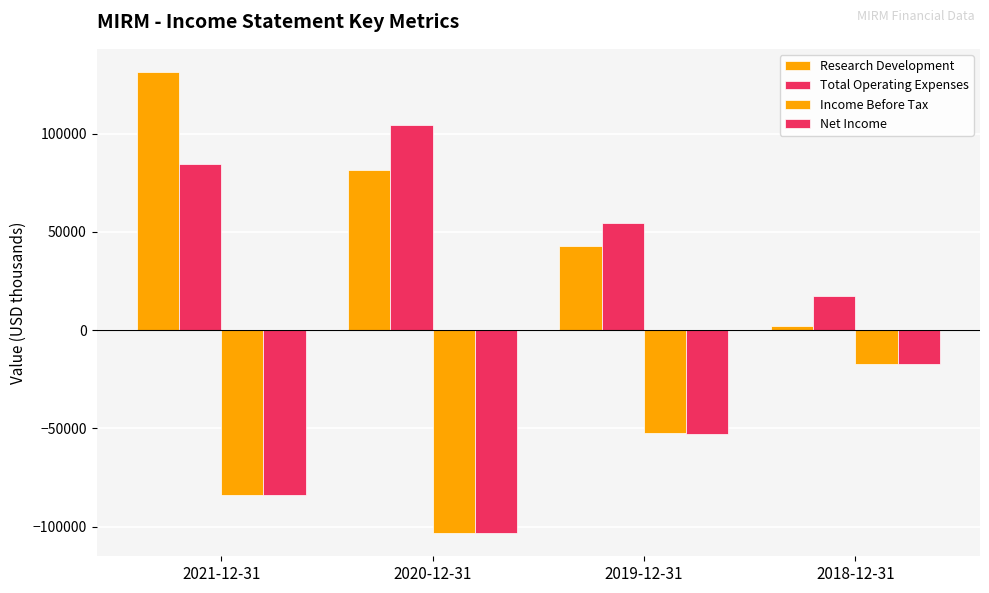

How many bars are there in each group?

4